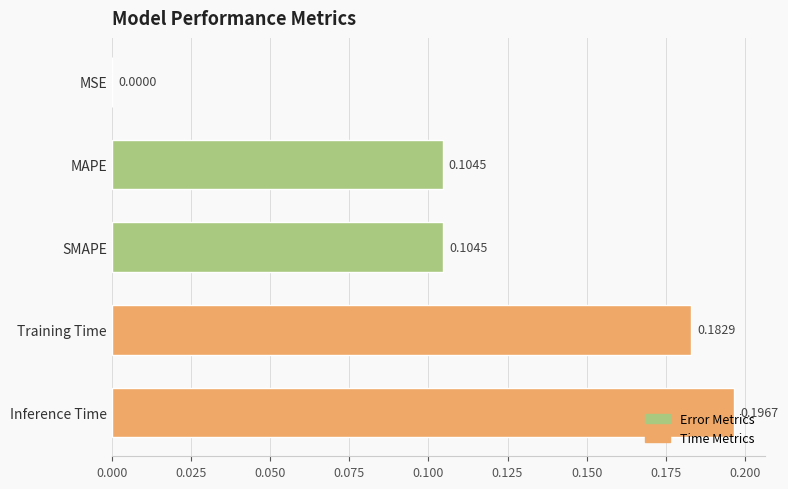

Which category has the highest value across all series?

Inference Time